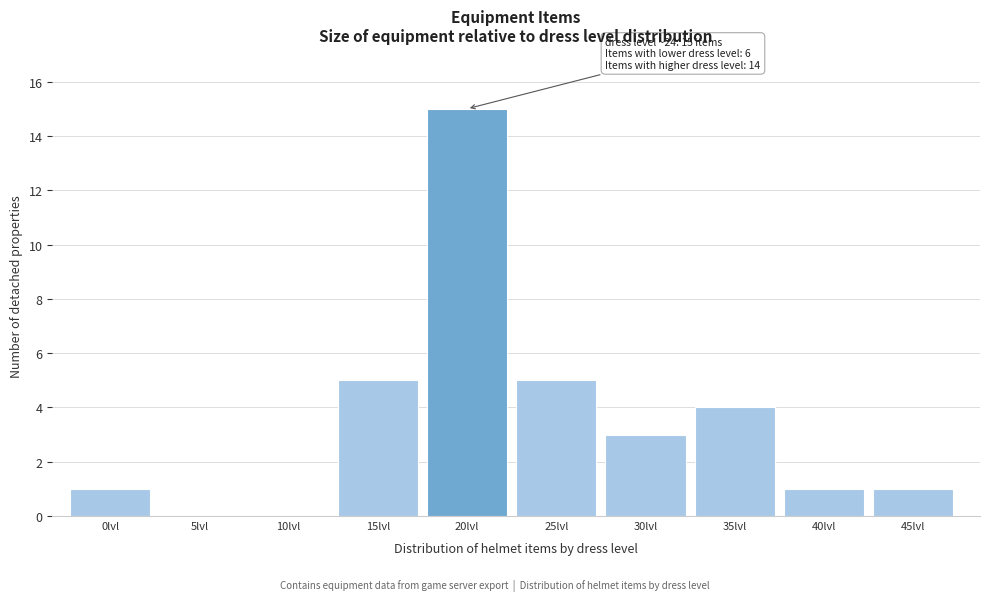

Reading left to right, extract all data points from this chart.

0lvl=1	5lvl=0	10lvl=0	15lvl=5	20lvl=15	25lvl=5	30lvl=3	35lvl=4	40lvl=1	45lvl=1